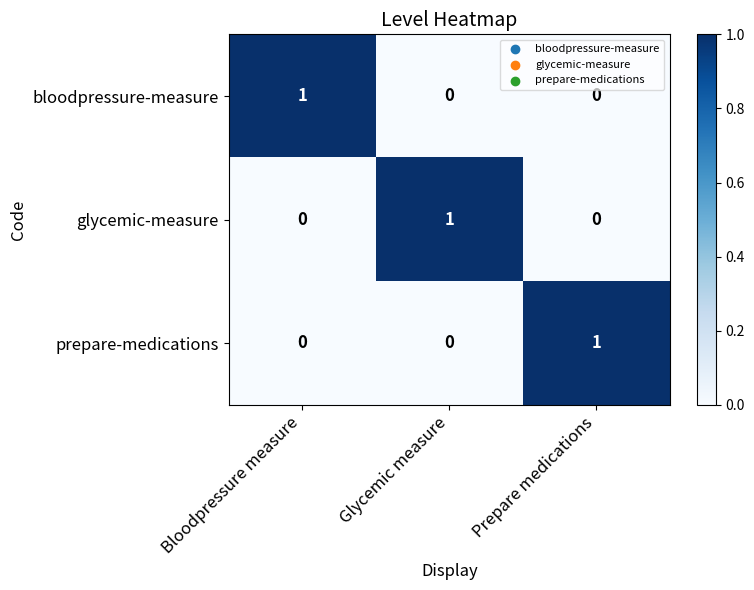

At how many categories does at least one series exceed 0?

3